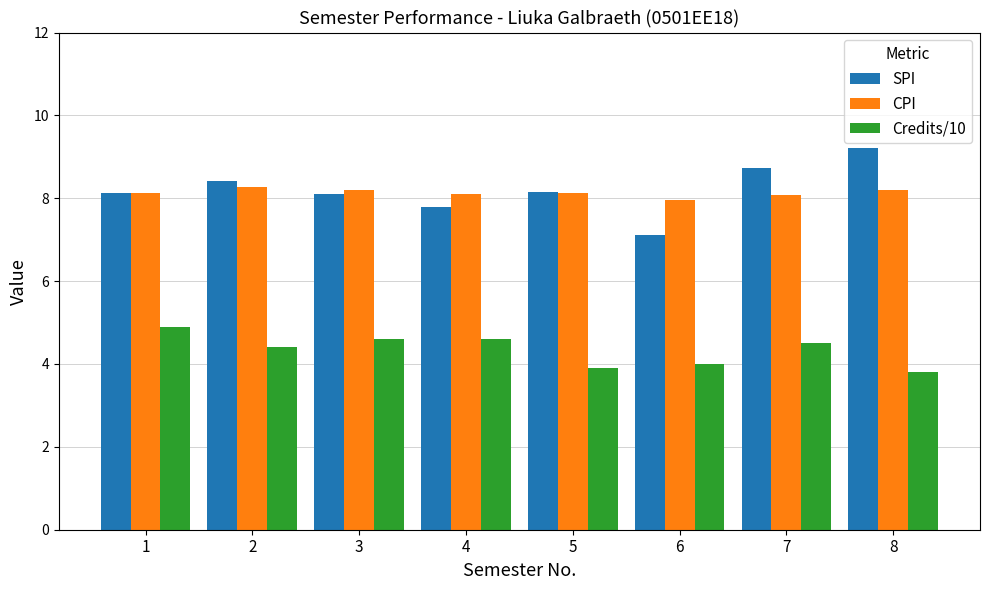

Which series has the largest range (max minus min)?

SPI